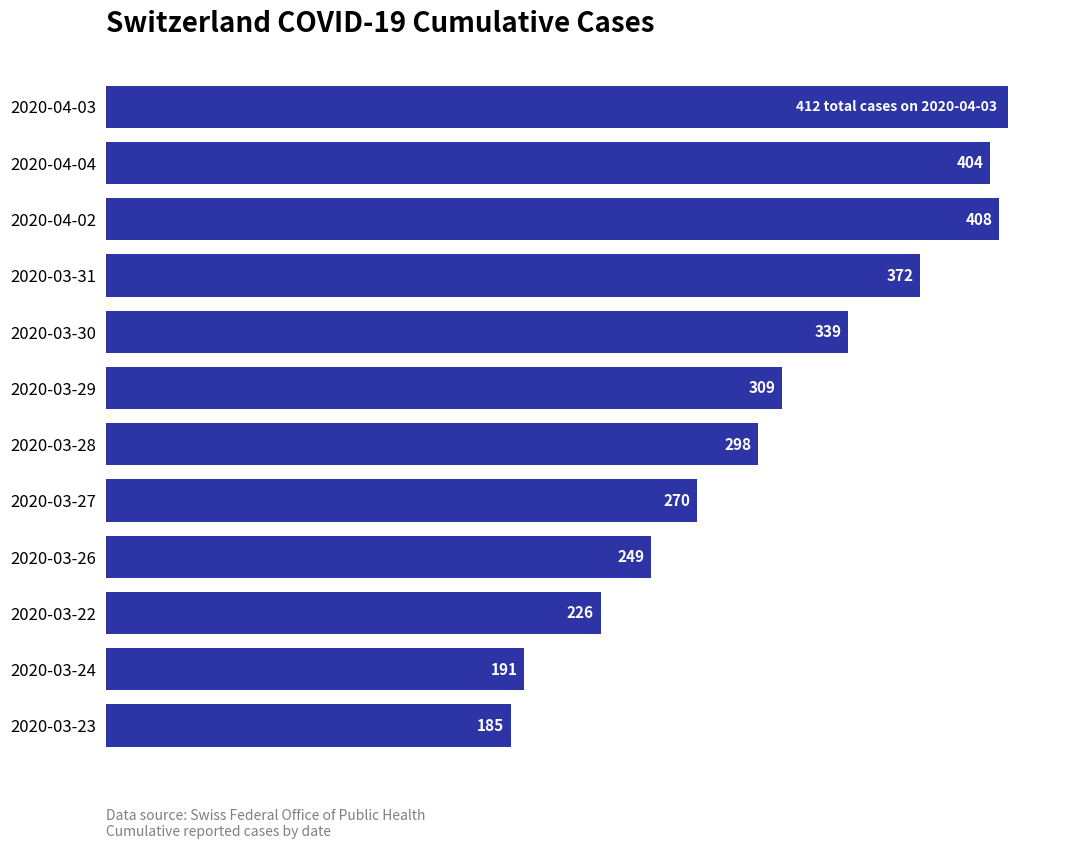

Are the bars horizontal?

Yes